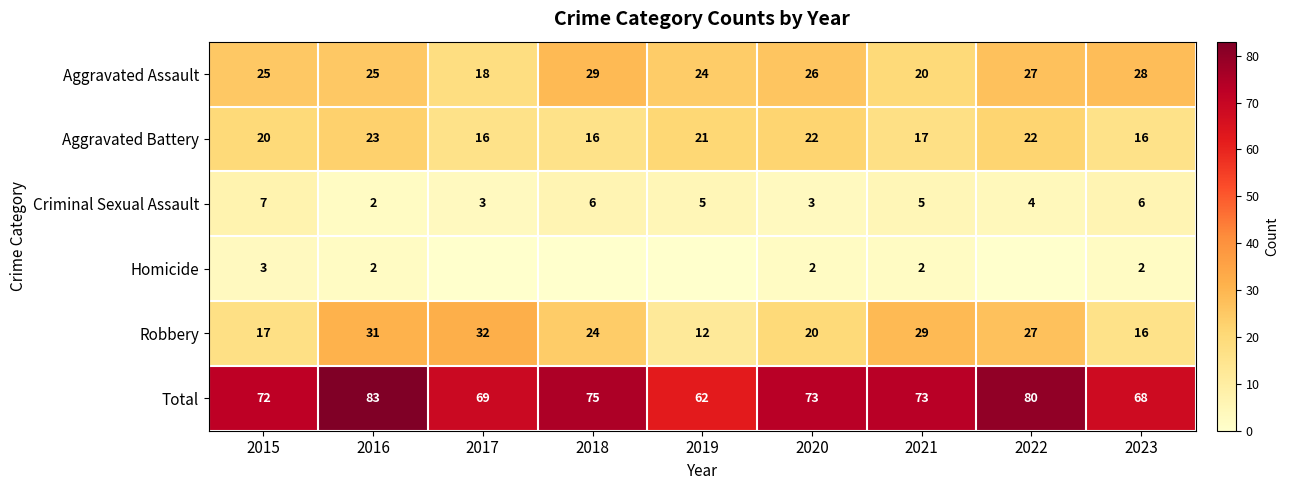

What is the difference between the Total values at 2015 and 2023?

4